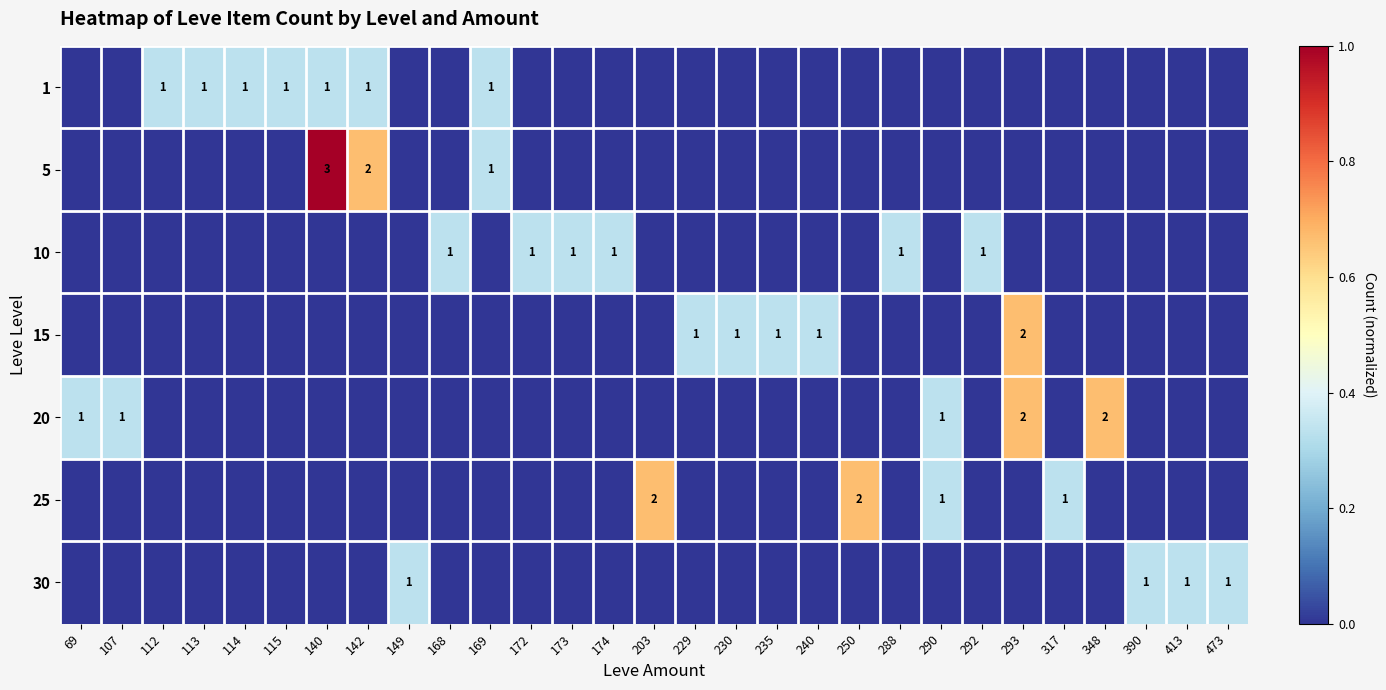

List the series in order of their peak value, lowest first.

1, 10, 30, 15, 20, 25, 5